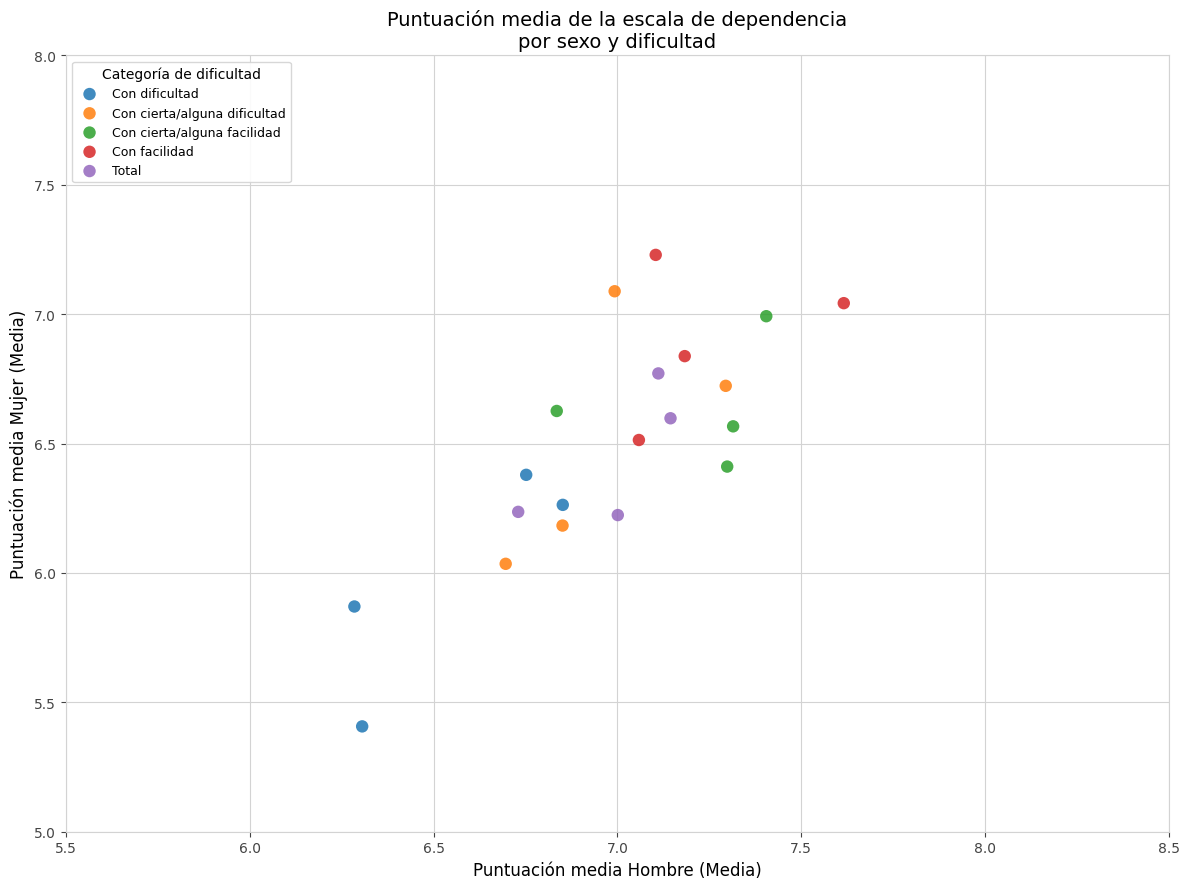

Which series has the largest Y range (max minus min)?

Con cierta/alguna dificultad